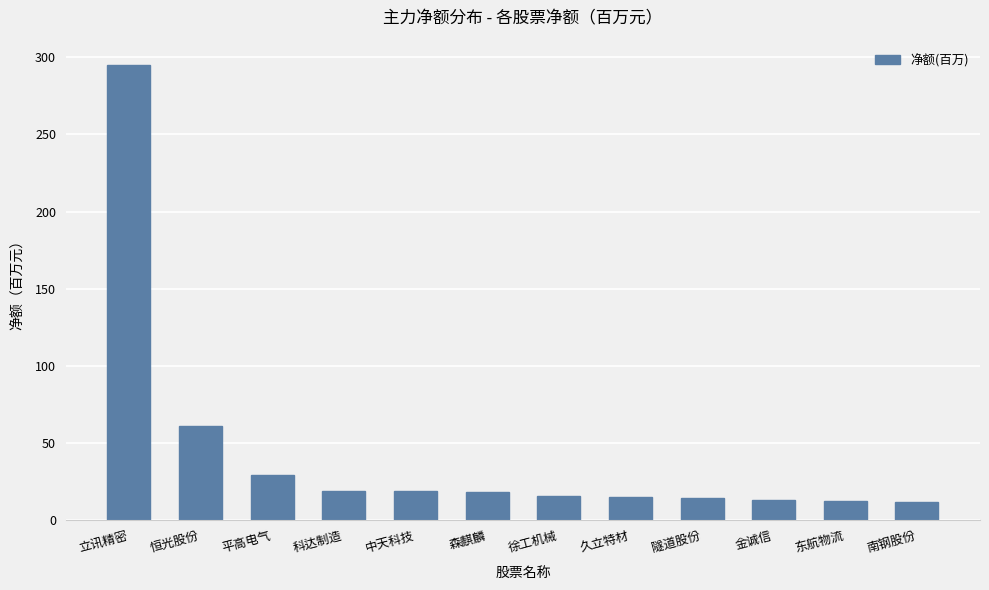

What is the label of the 12th bar from the left?

南钢股份